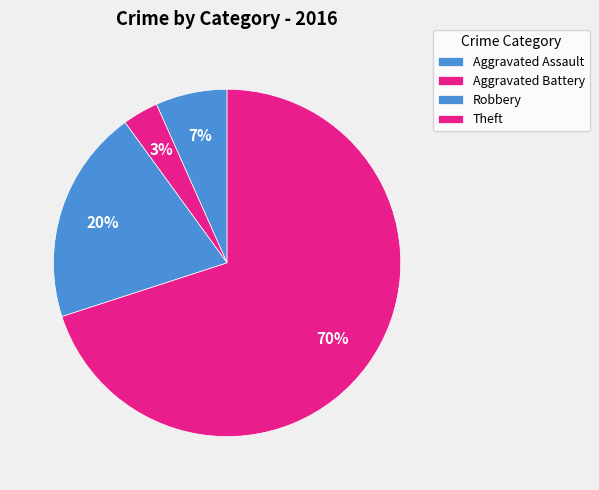

Count the number of slices in the pie.

4